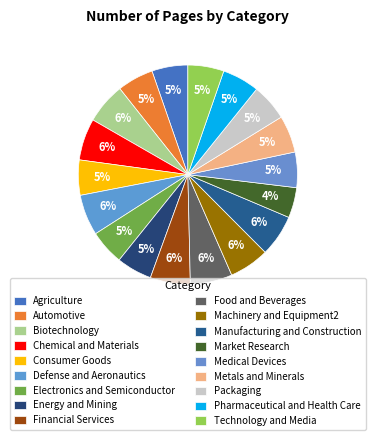

To the nearest percent, what percentage of the pie is Food and Beverages?

6%